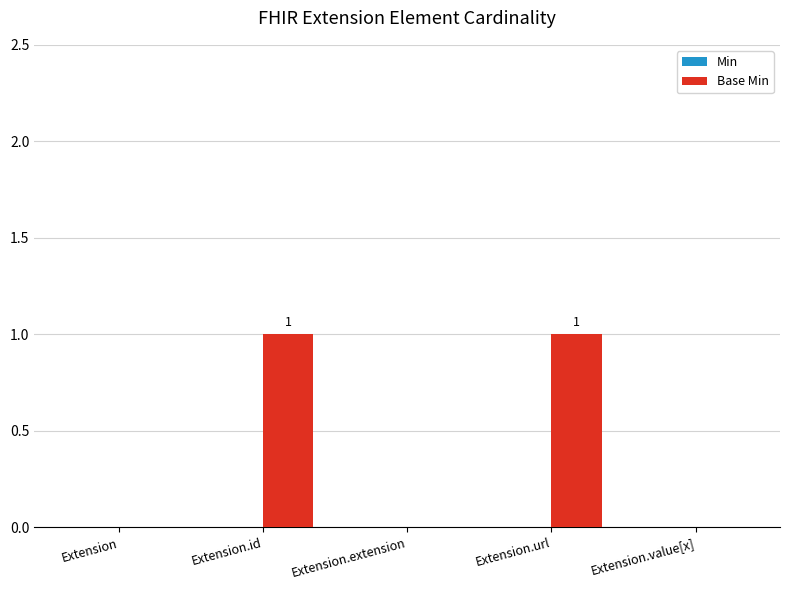

Which has a higher value, Extension.id or Extension.extension?

Extension.id